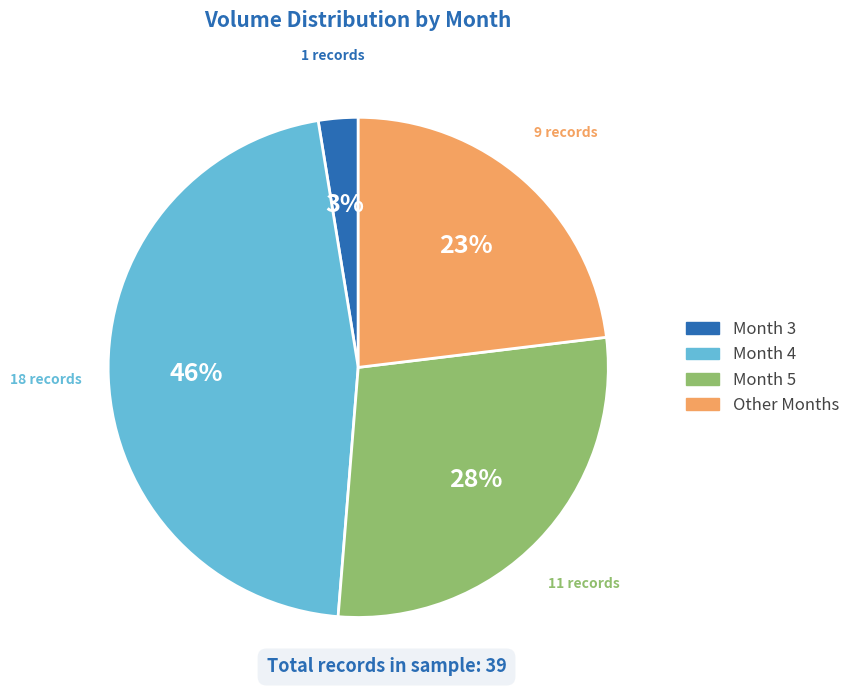

Count the number of slices in the pie.

4